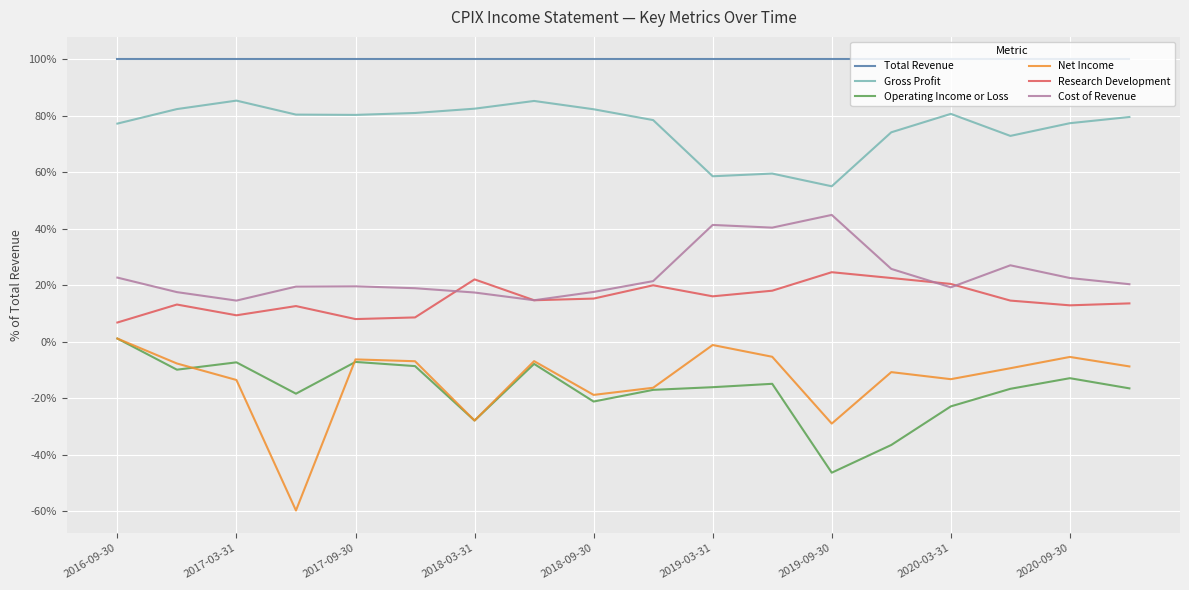

True or false: Gross Profit and Operating Income or Loss cross at least once.

False